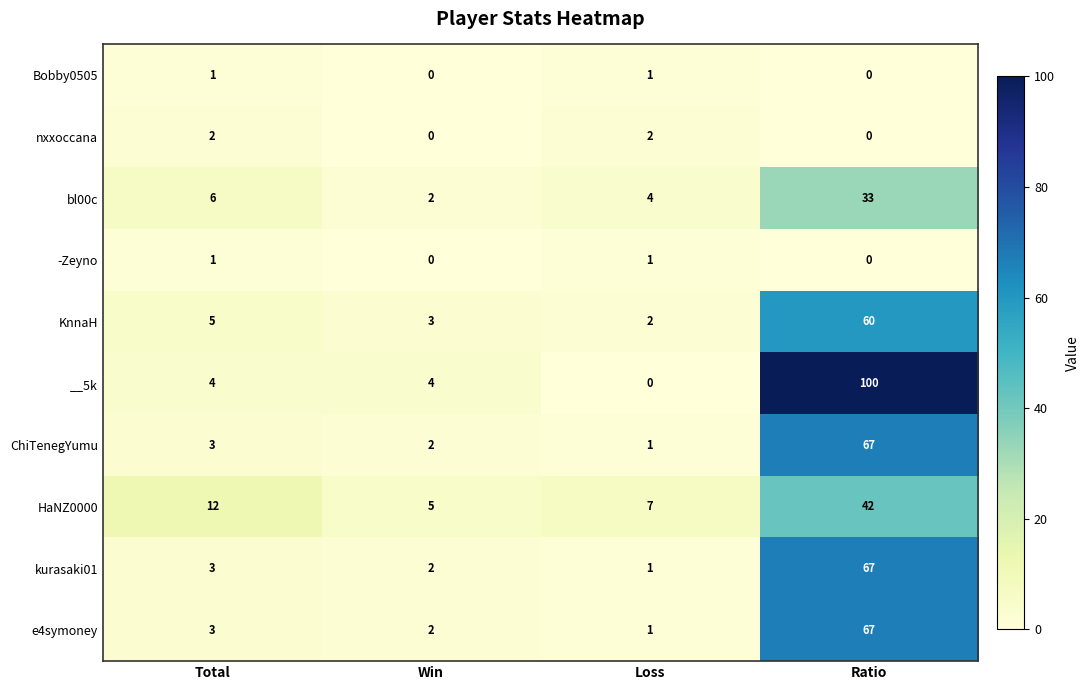

Is the value of Bobby0505 at Ratio greater than the value of e4symoney at Loss?

No